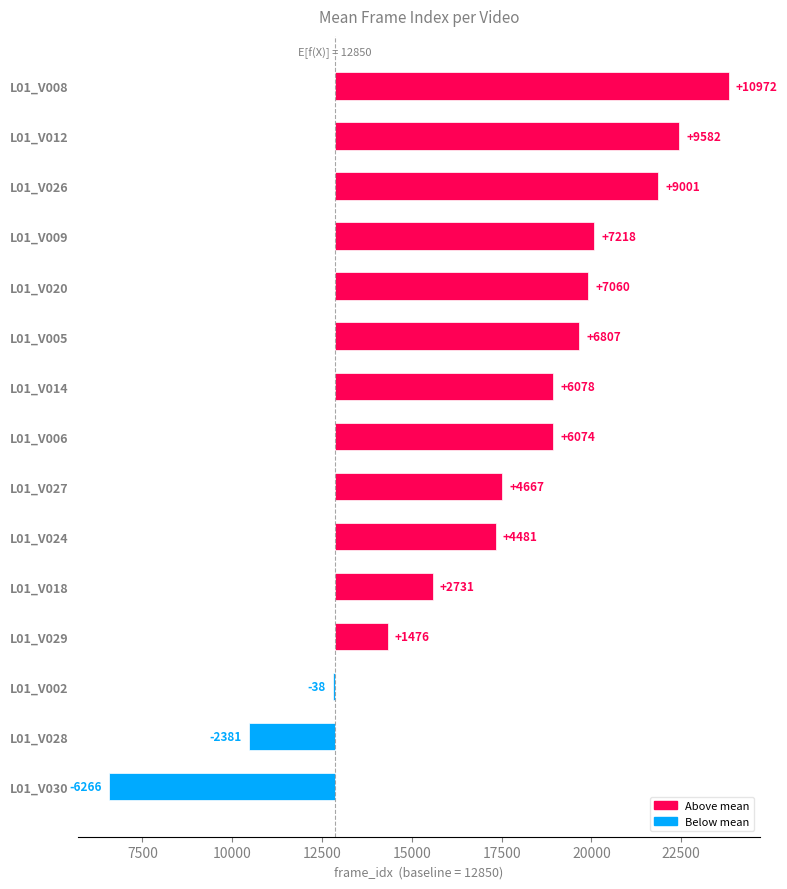

How many bars are there in total?

15